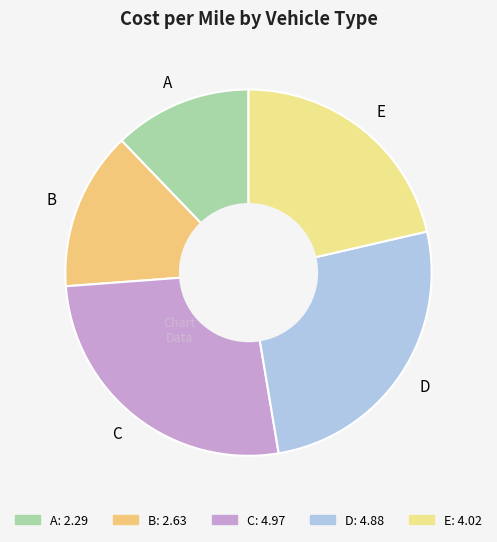

Is there a majority slice in this chart?

No